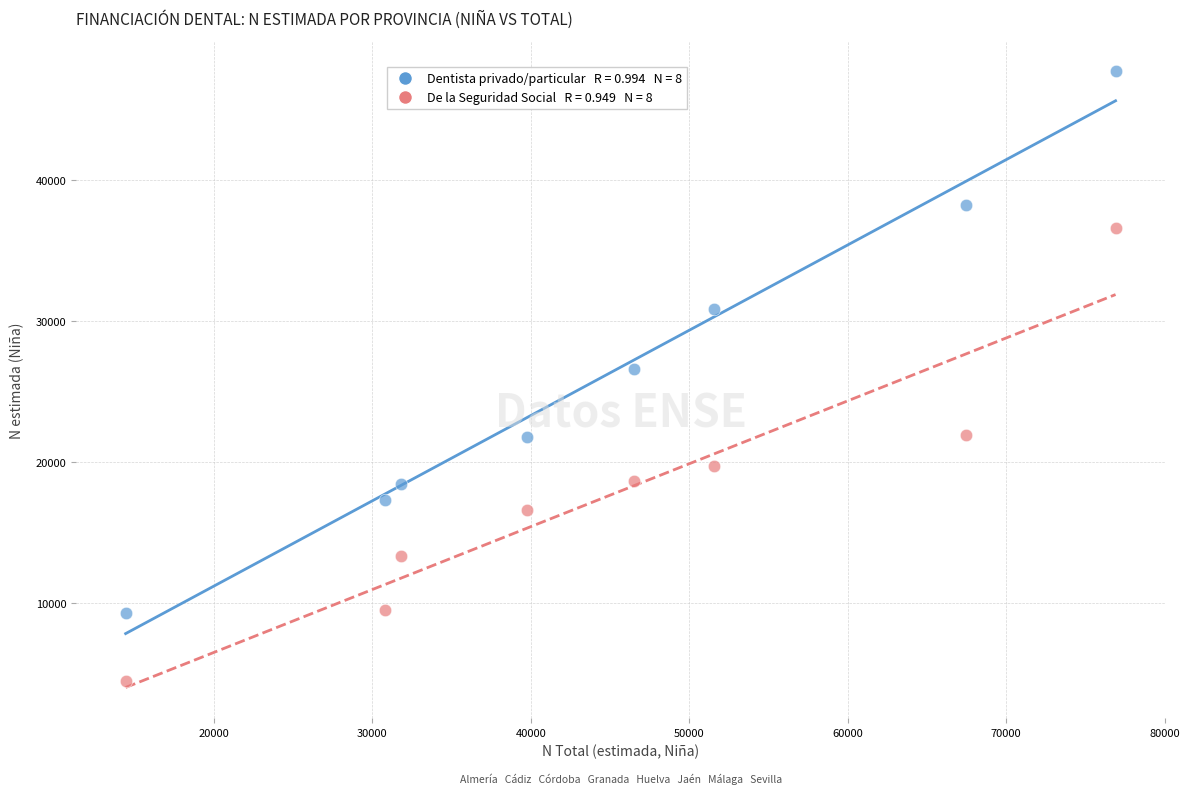

Across all data points, what is the range of Y values (max minus min)?

43253